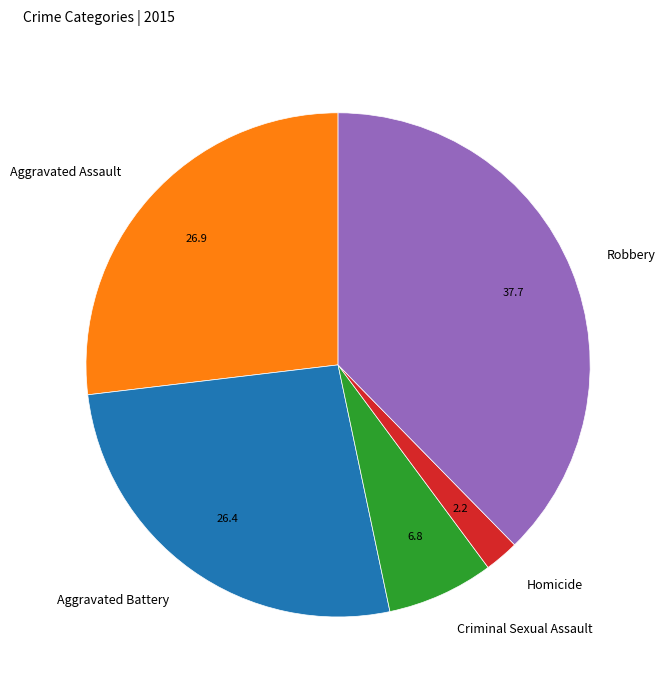

What is the ratio of the value at Robbery to the value at Aggravated Assault?

1.4